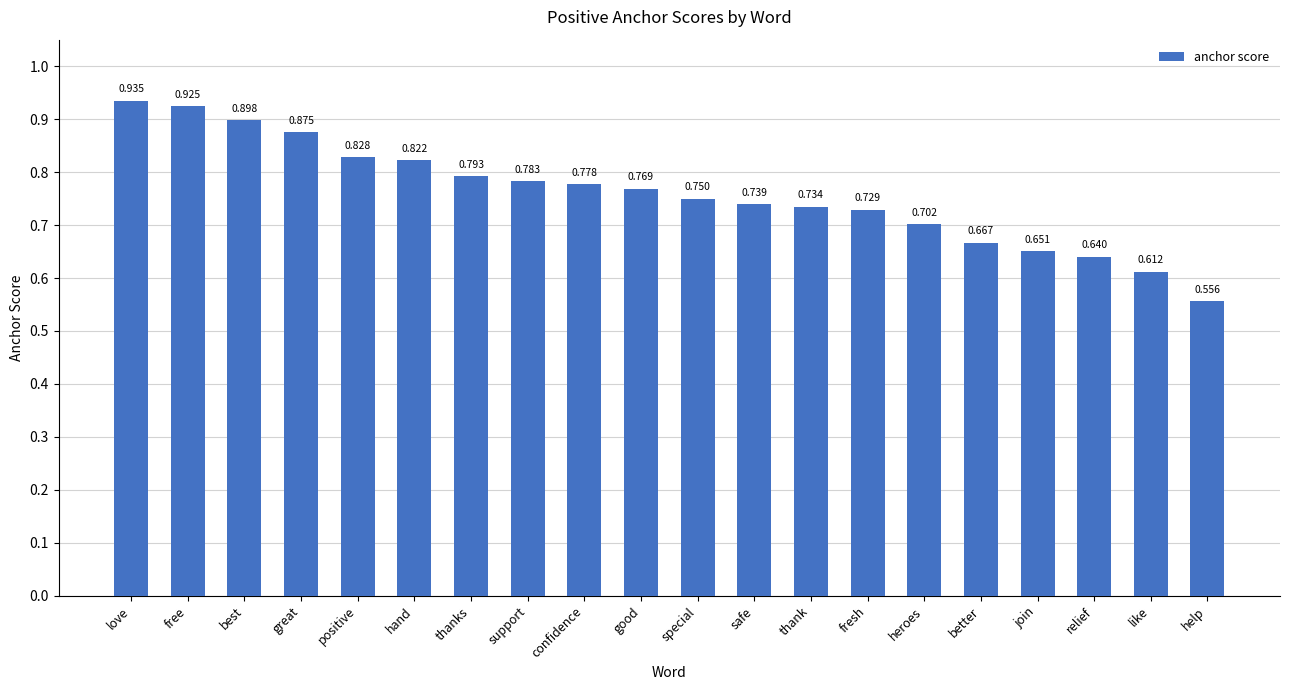

What position from the left is positive?

5